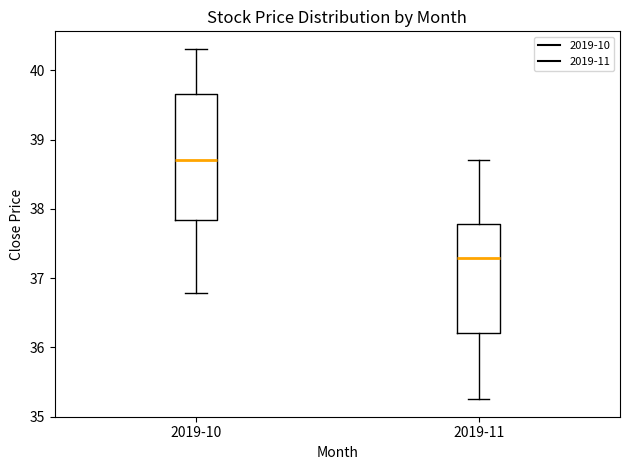

Reading left to right, transcribe this box plot: for each box, give where its median line is, the range the box spans, and where its two whiskers end, as read against the y-axis. The values are not printed on the chart, so give them approximately, as read against the axis.

2019-10: median 38.7, box 37.8 to 39.7, whiskers 36.8 to 40.3
2019-11: median 37.3, box 36.2 to 37.8, whiskers 35.3 to 38.7